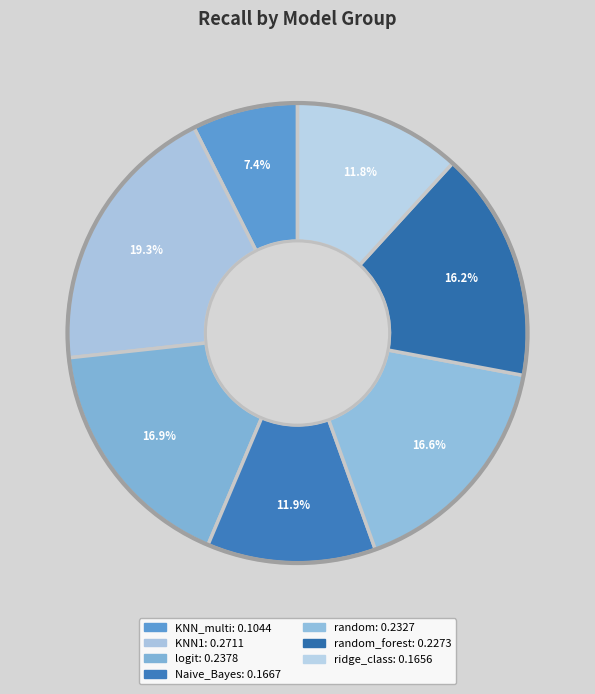

Does any single category account for the majority?

No